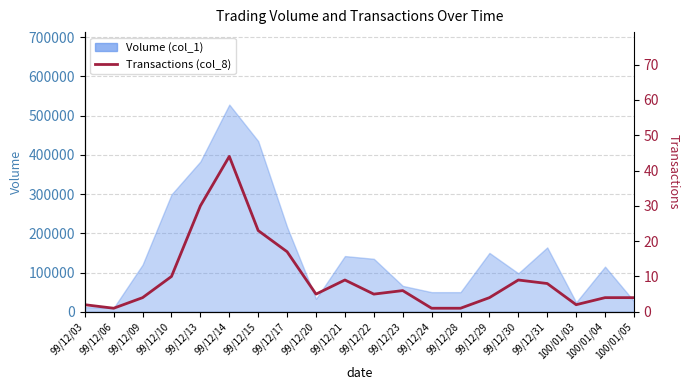

True or false: the data shows 1 at 99/12/29.

False